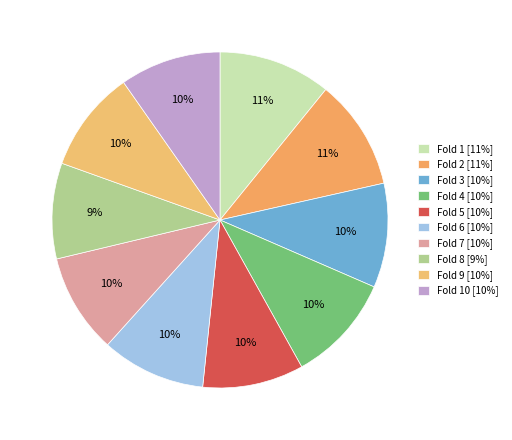

Rank the categories by value from highest to lowest.

Fold 1, Fold 2, Fold 4, Fold 3, Fold 6, Fold 9, Fold 5, Fold 10, Fold 7, Fold 8